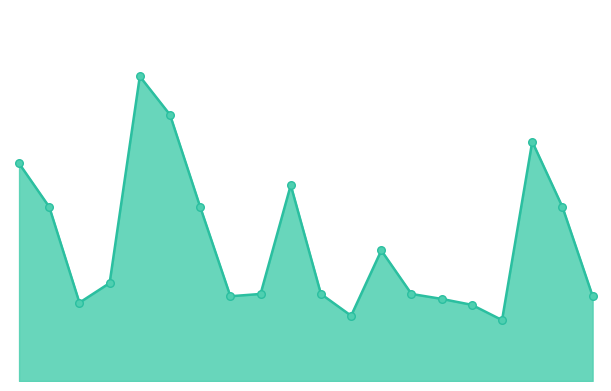

Does the chart have visible grid lines?

No